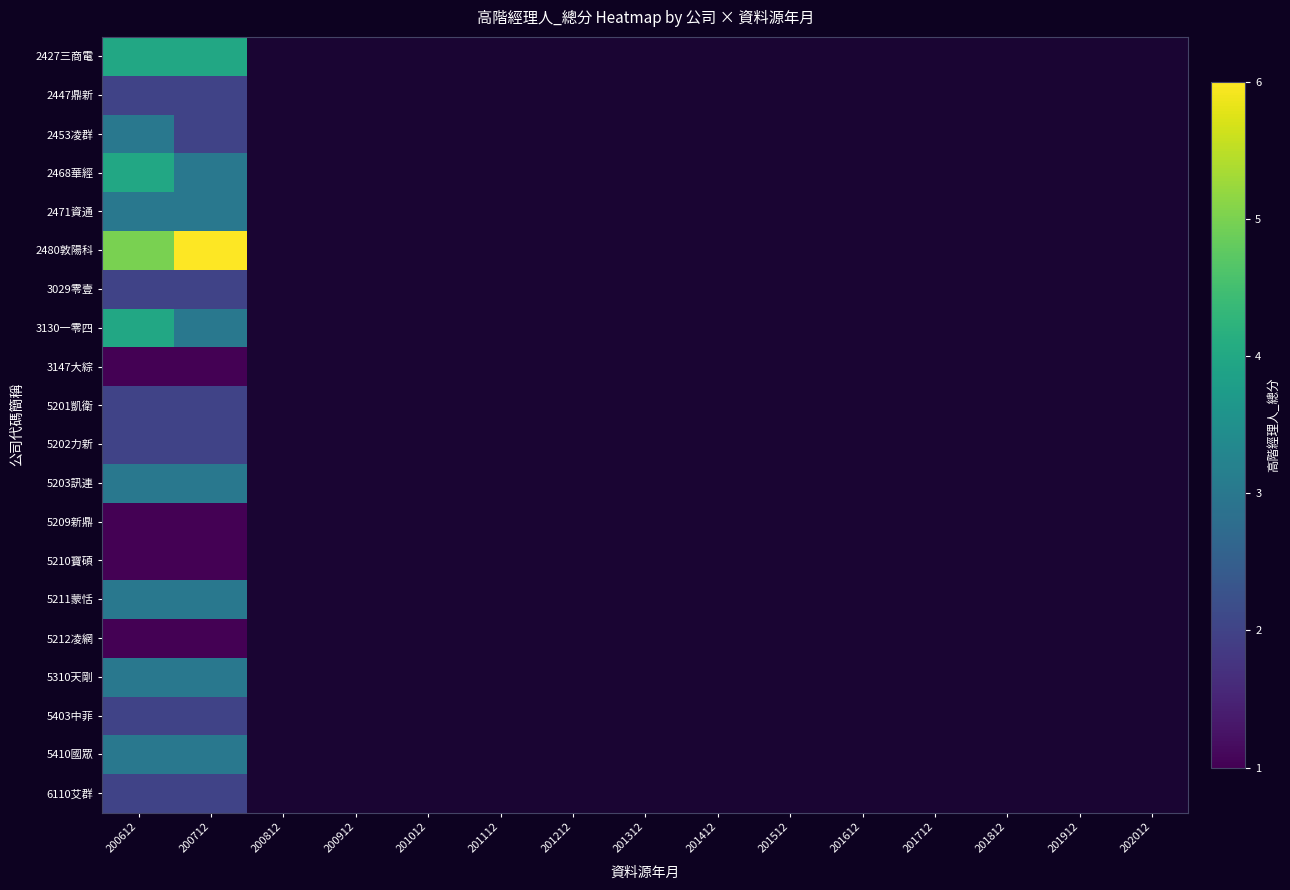

What is the lowest value of the 3029零壹 series?

2.0